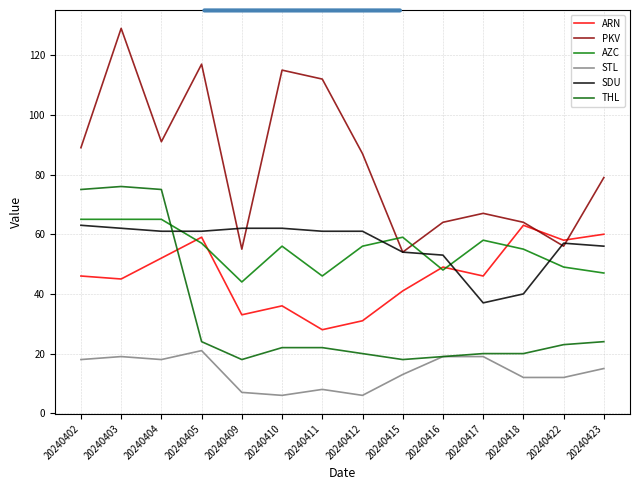

In THL, how many points are lower than both neighbors (excluding endpoints)?

2